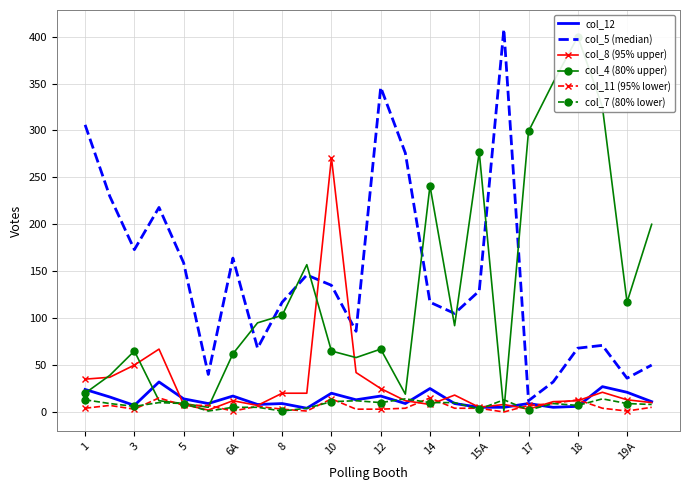

True or false: col_12 has a value of 6 at 18.

True